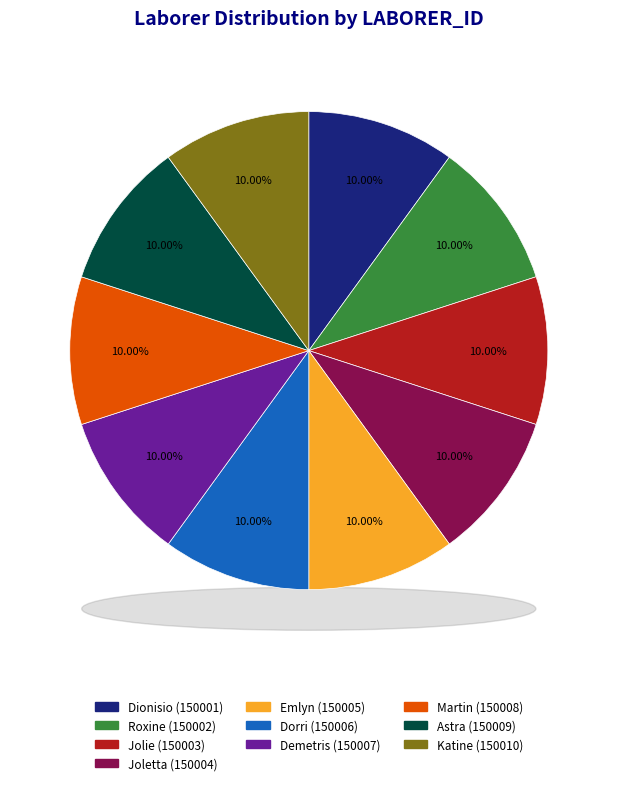

Is it true that Jolie is 10% of the pie?

True